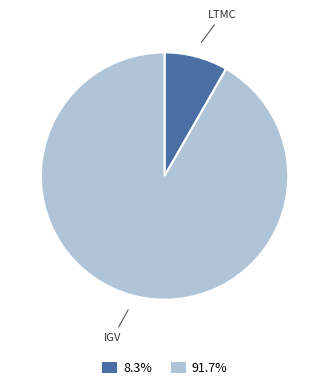

Does any single category account for the majority?

Yes